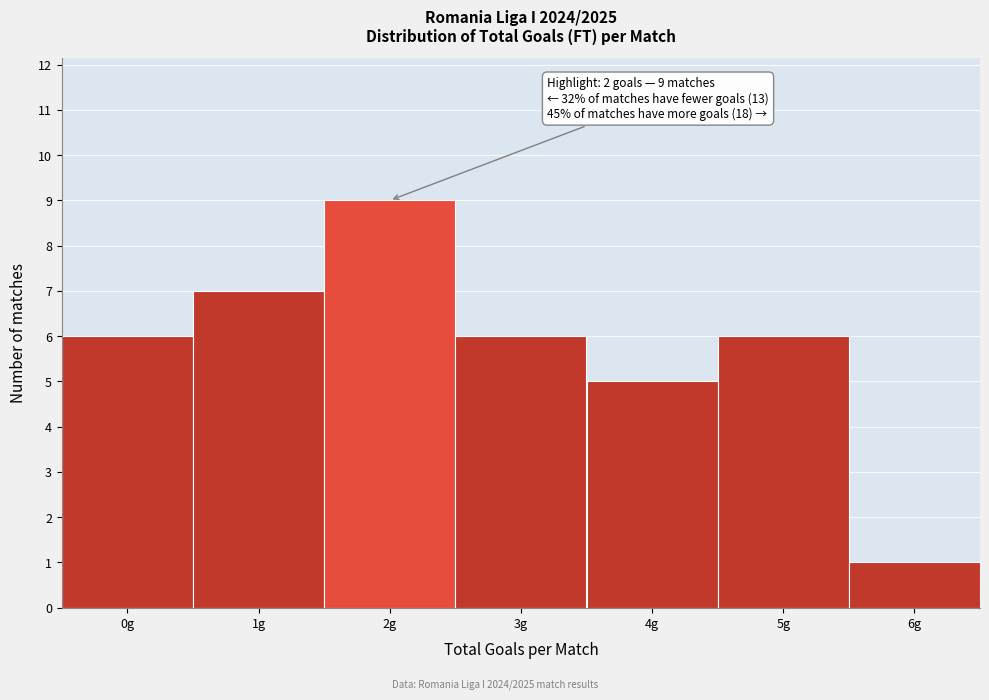

Which range on the x-axis has the tallest bar?

1.5 to 2.5